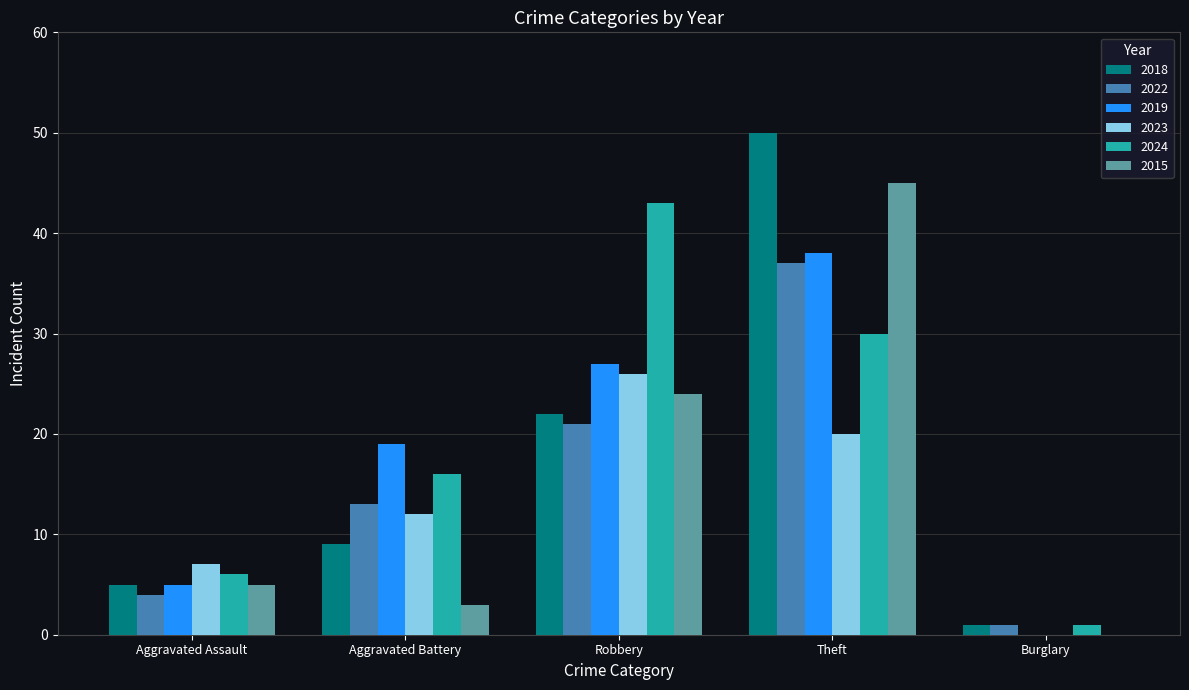

How many groups of bars are there?

5